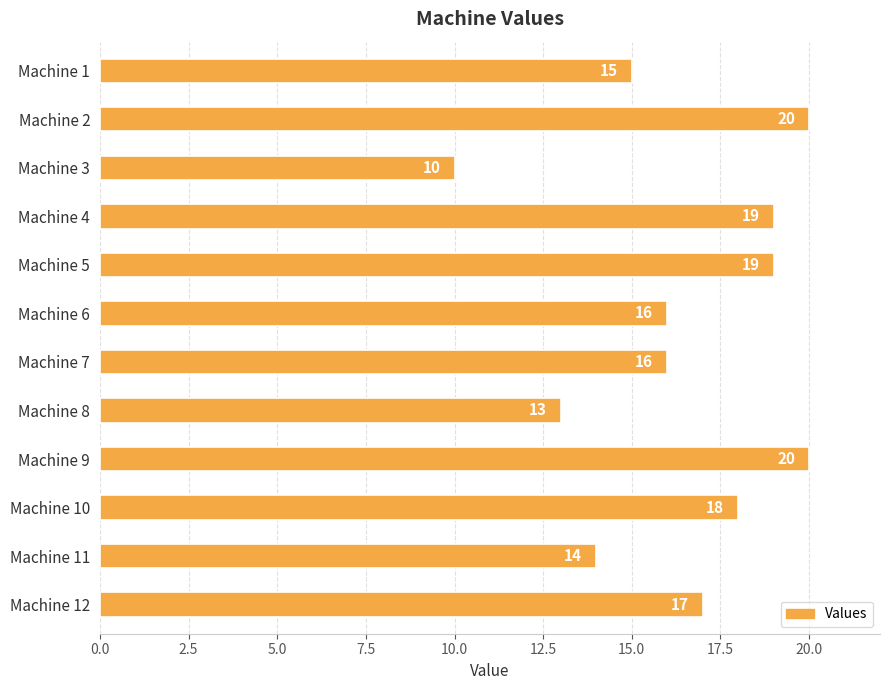

What is the ratio of the value at Machine 10 to the value at Machine 9?

0.9